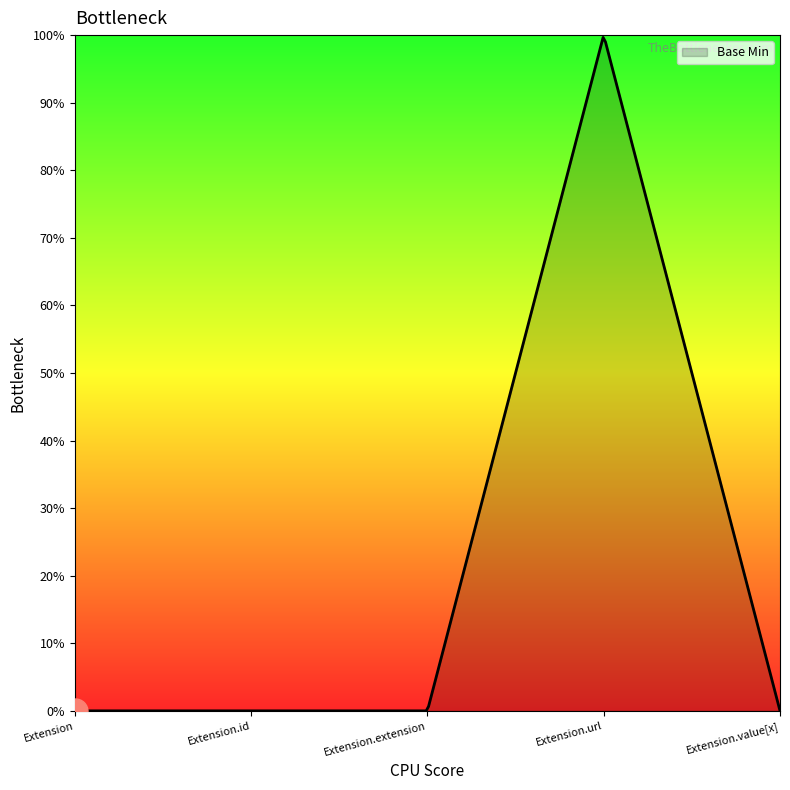

Does the chart have visible grid lines?

No